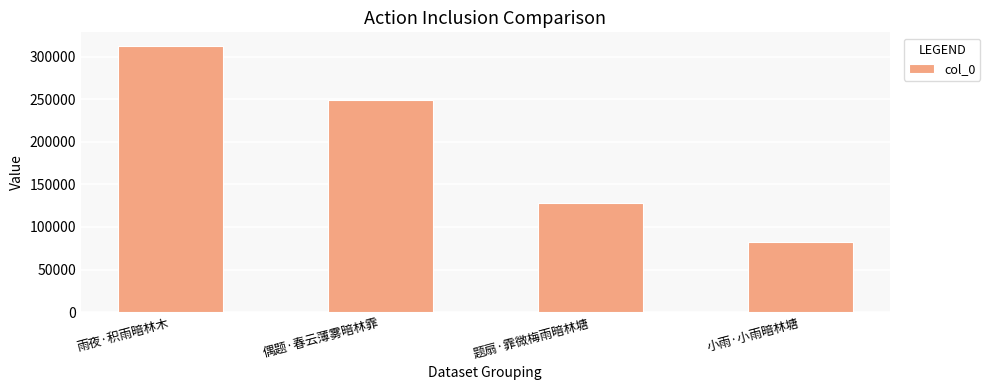

Does the chart contain stacked bars?

No